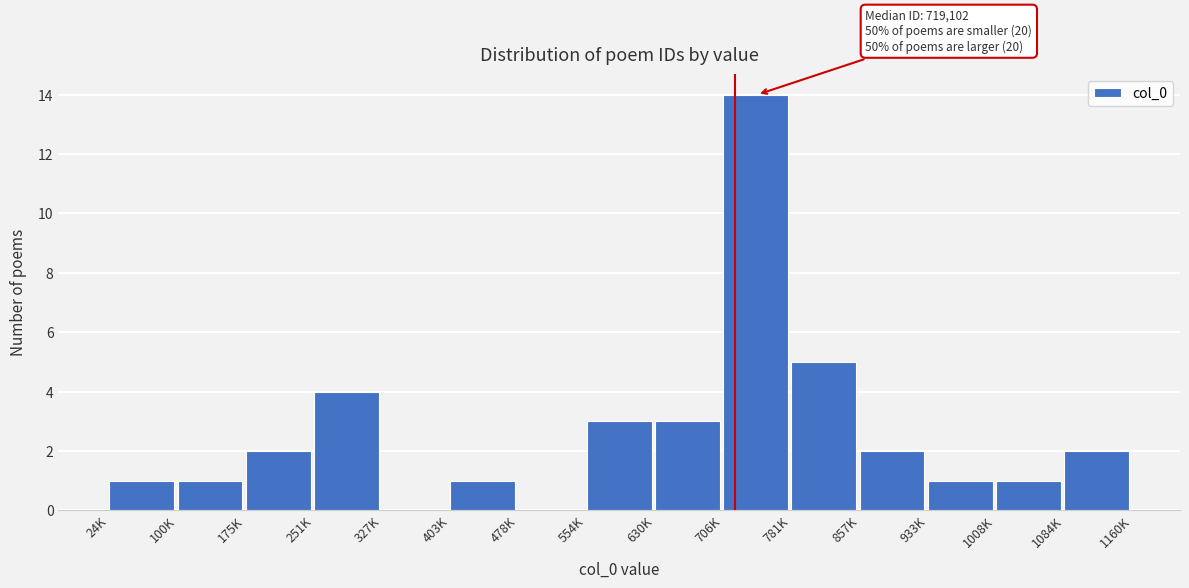

Reading left to right, list all the values displayed in this chart.

24K=1	100K=1	175K=2	251K=4	327K=0	403K=1	478K=0	554K=3	630K=3	706K=14	781K=5	857K=2	933K=1	1008K=1	1084K=2